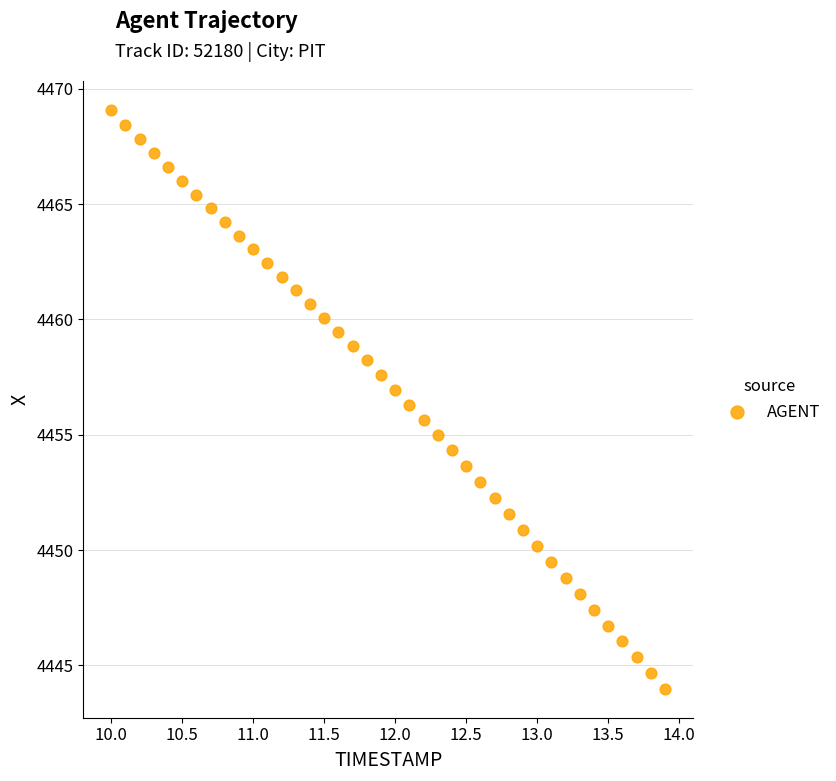

What is the range of X values (max minus min)?

3.9